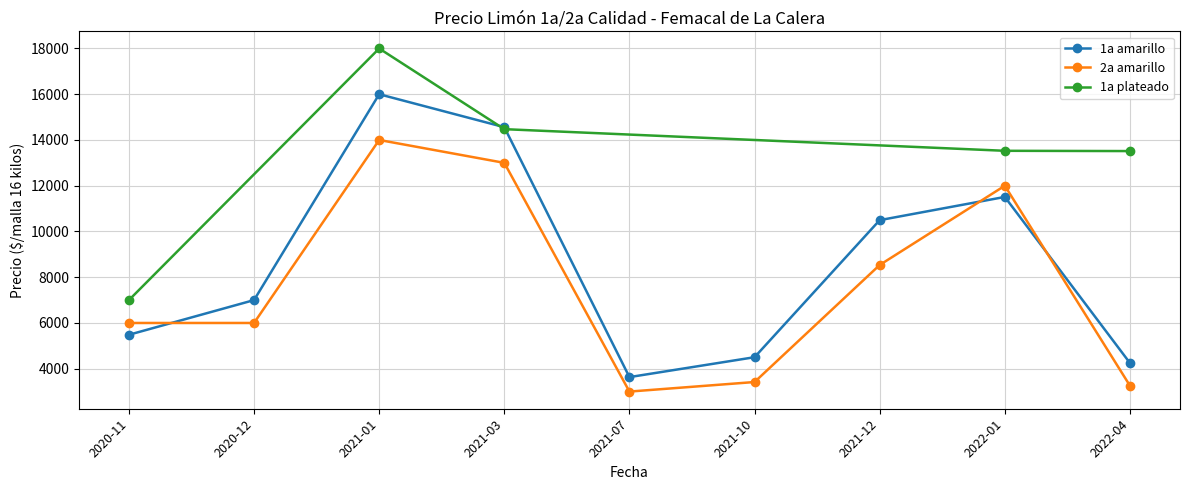

What is the lowest value of the 2a amarillo series?

3000